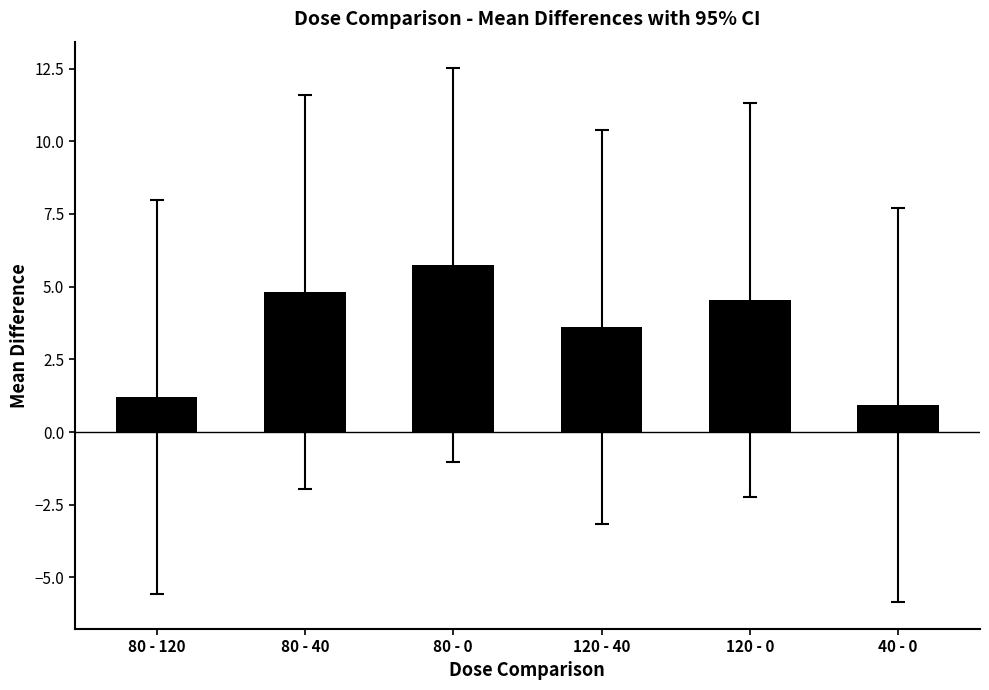

What is the change in value from 80 - 120 to 40 - 0?

-0.3